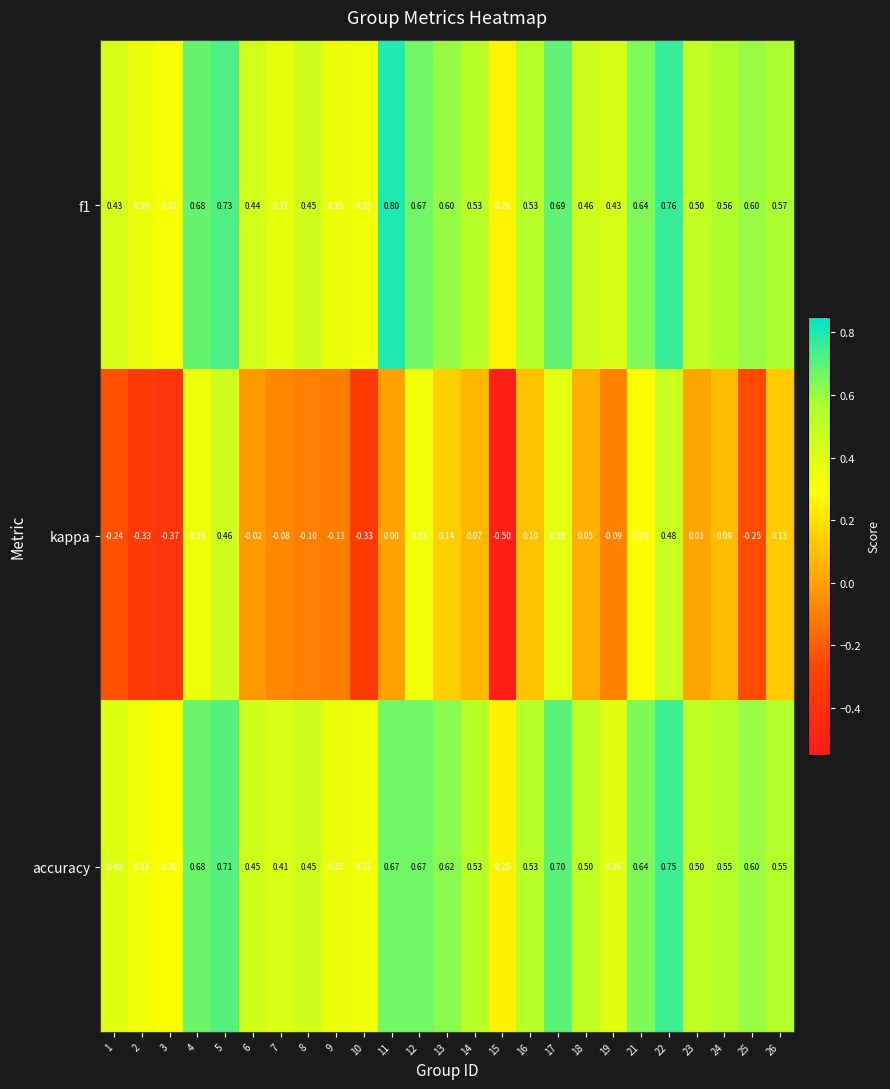

Between 5 and 7, which series saw the biggest shift?

kappa